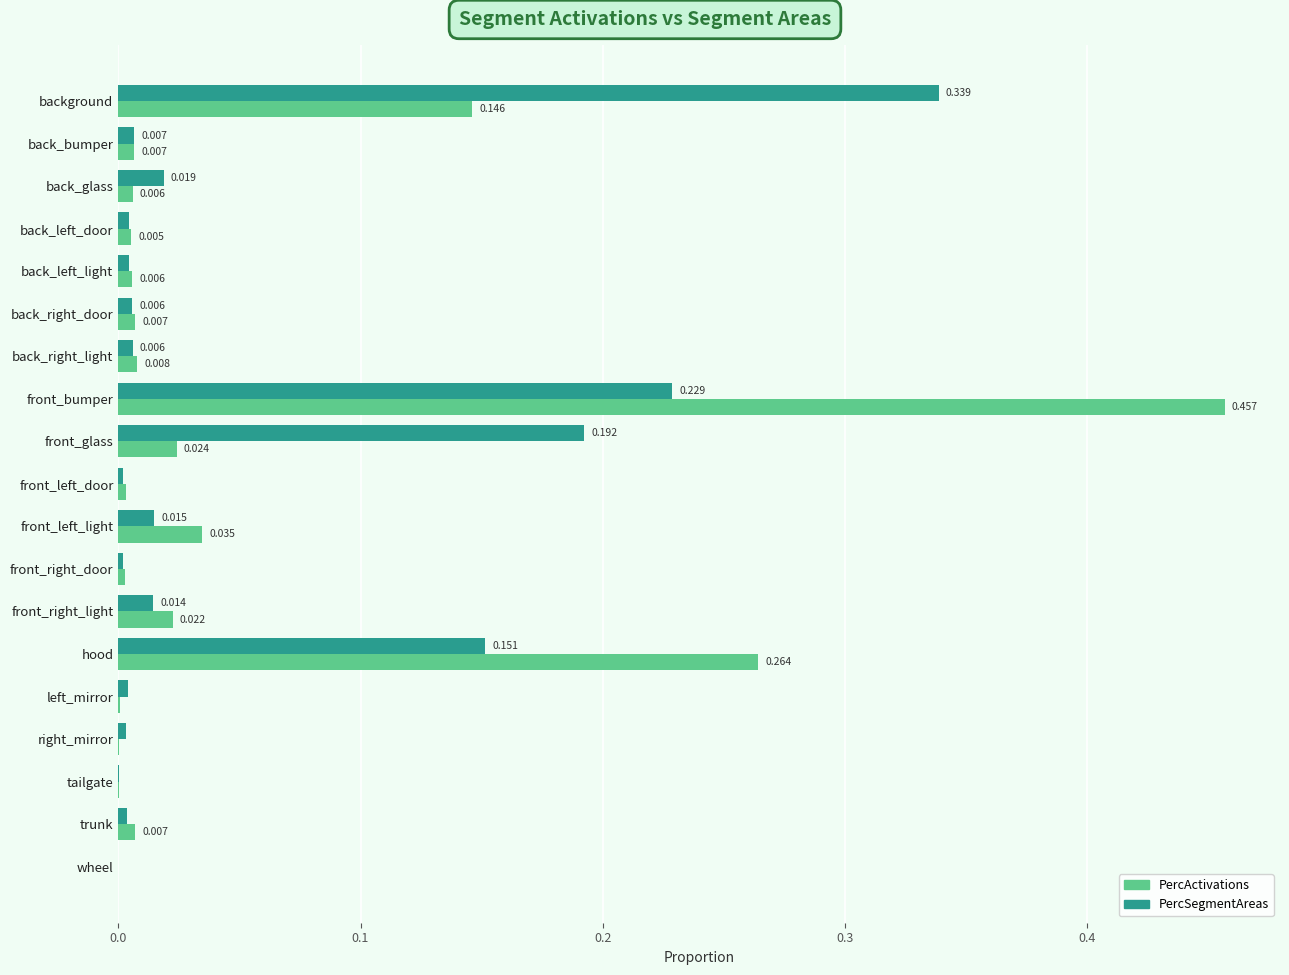

At which category is the sum across all series the highest?

front_bumper